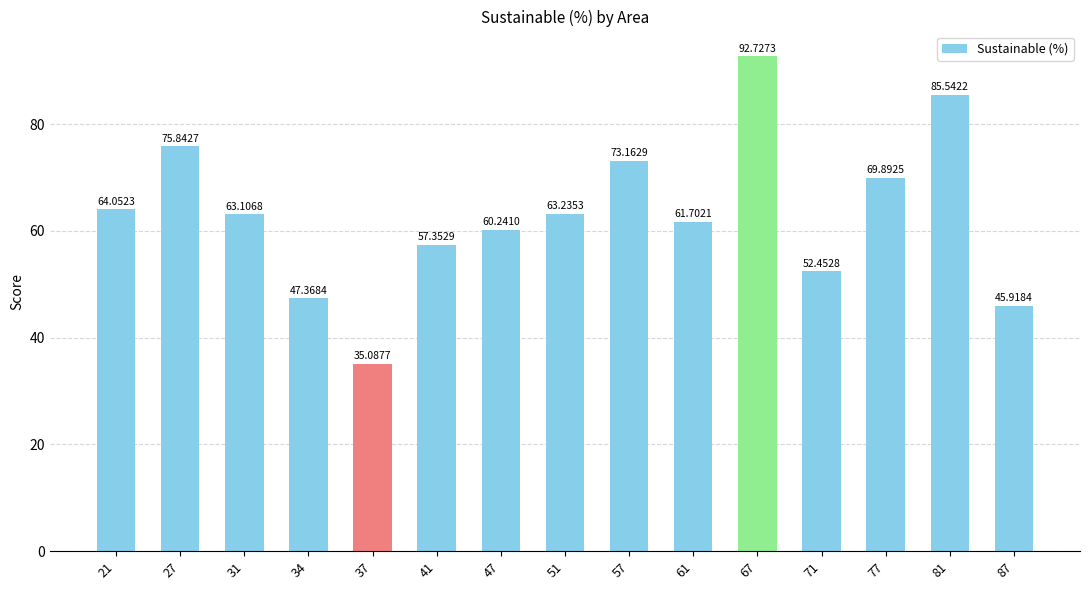

What is the difference between the values at 61 and 31?

1.4